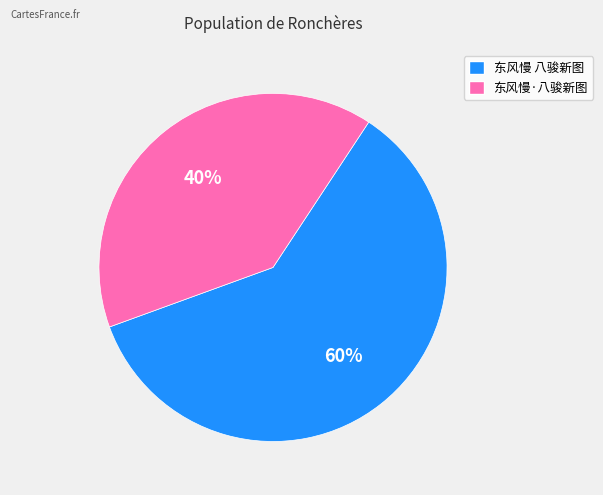

Is there a majority slice in this chart?

Yes